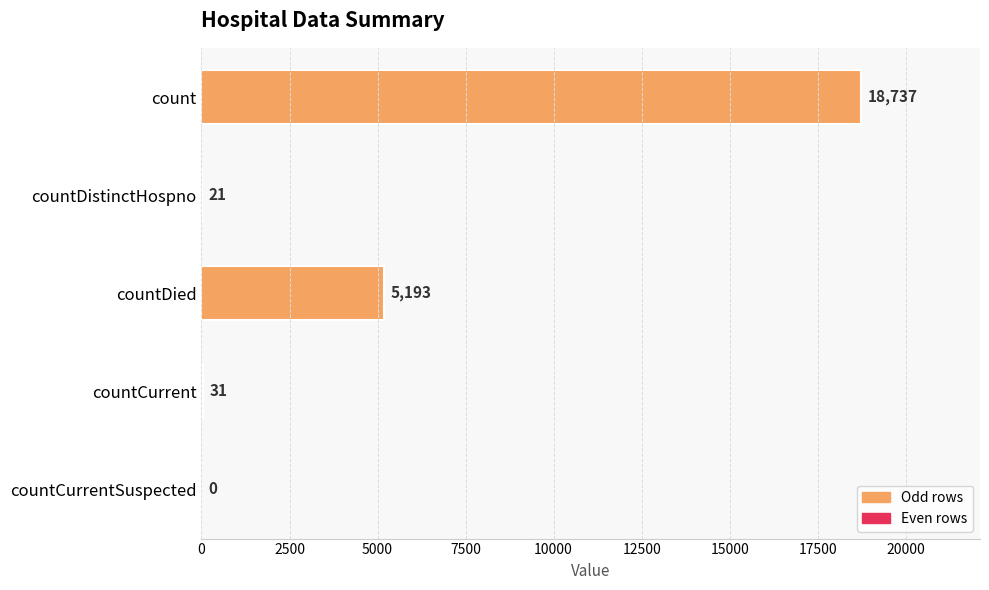

The value at count is 28609. True or false?

False